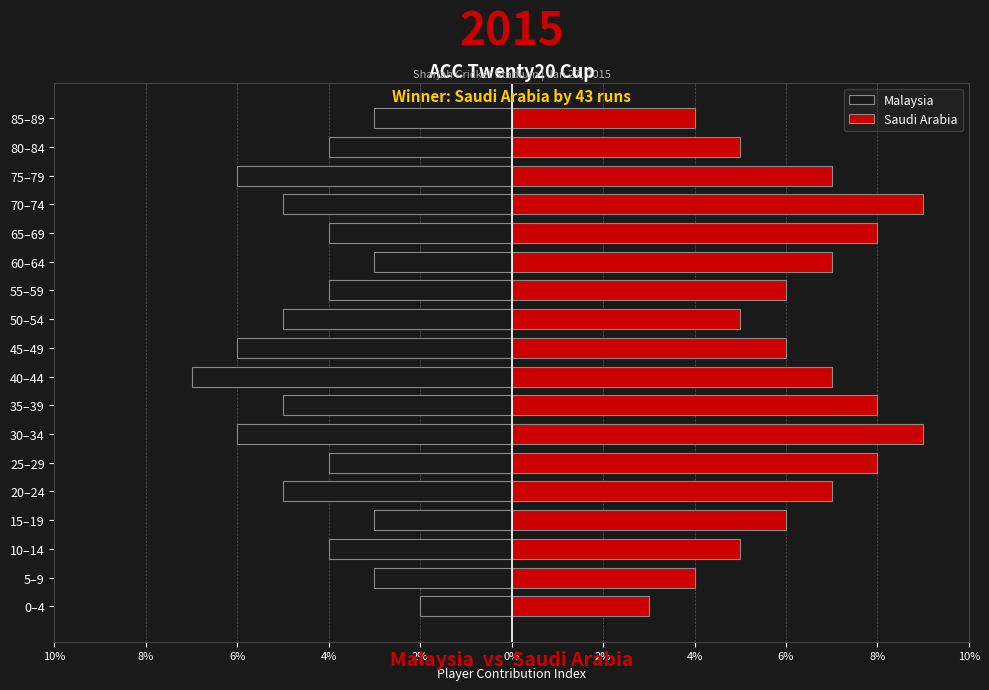

How many values in the Saudi Arabia series exceed 7?

5